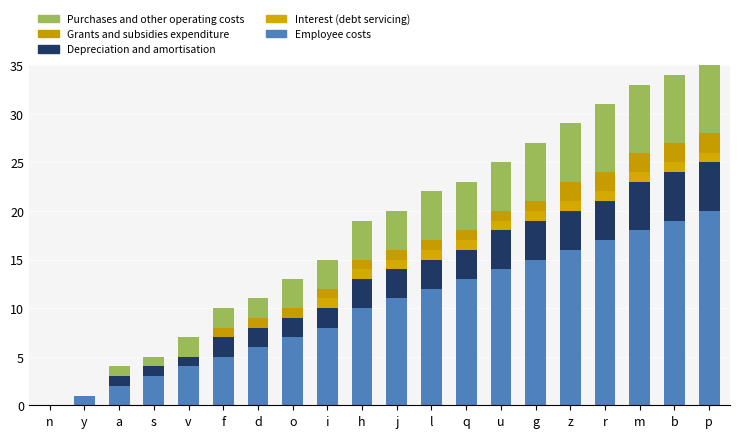

Read the Interest (debt servicing) value at r.

1